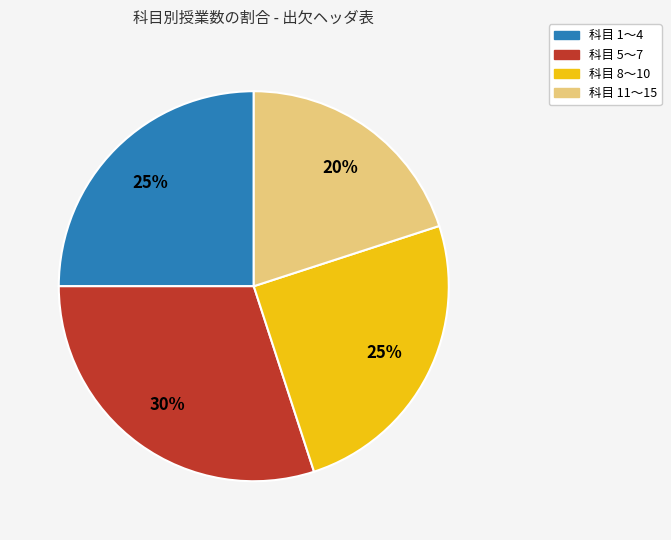

To the nearest percent, what is the average slice percentage?

25%